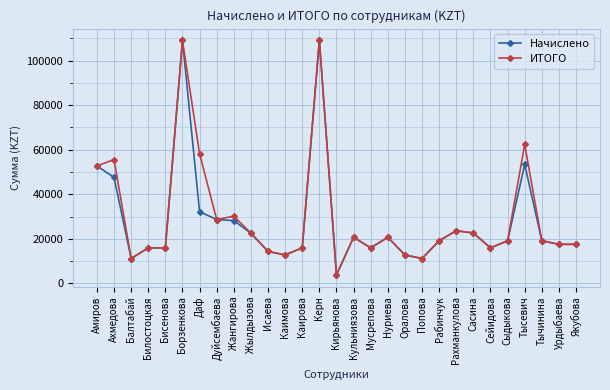

Where is the first local minimum for Начислено?

Балтабай